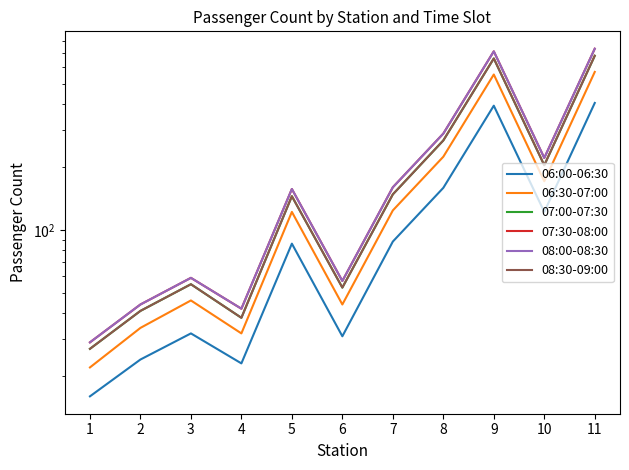

Reading left to right, extract all data points from this chart.

06:00-06:30: 16	24	32	23	86	31	88	159	393	122	405
06:30-07:00: 22	34	46	32	122	44	124	224	554	171	570
07:00-07:30: 27	41	55	38	145	53	148	268	661	204	681
07:30-08:00: 29	44	59	42	157	57	160	289	715	221	736
08:00-08:30: 29	44	59	42	157	57	160	289	715	221	736
08:30-09:00: 27	41	55	38	145	53	148	268	661	204	681